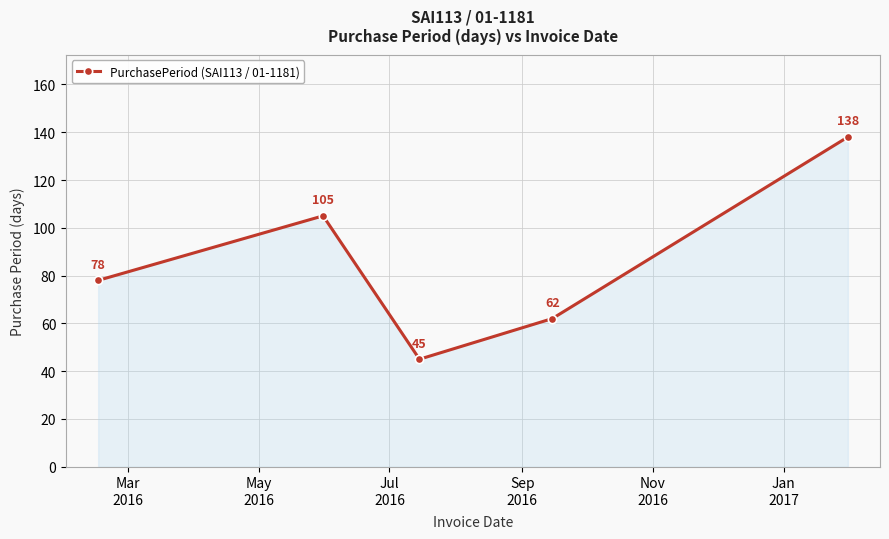

What is the minimum value shown in the chart?

45